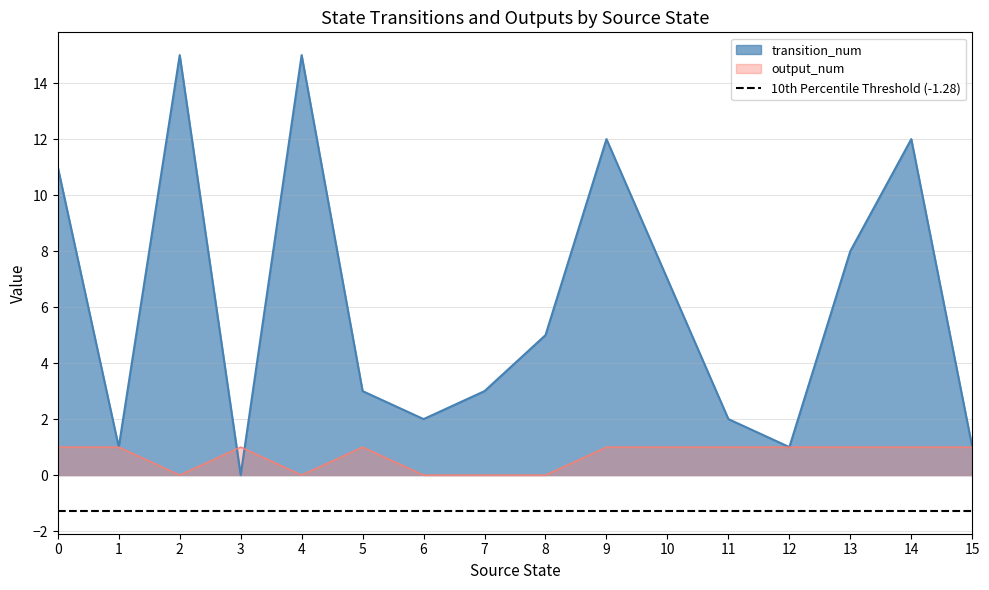

Is the value of output_num at 10 greater than the value of transition_num at 6?

No